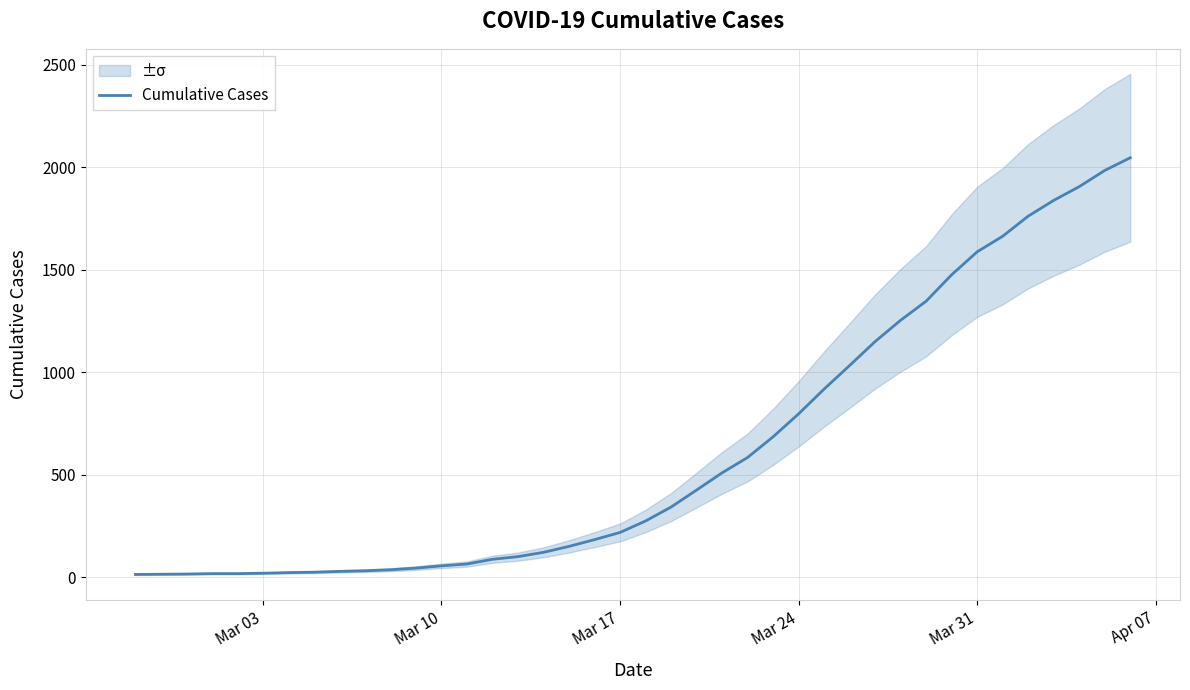

What is the highest value of the Cumulative Cases series?

2047